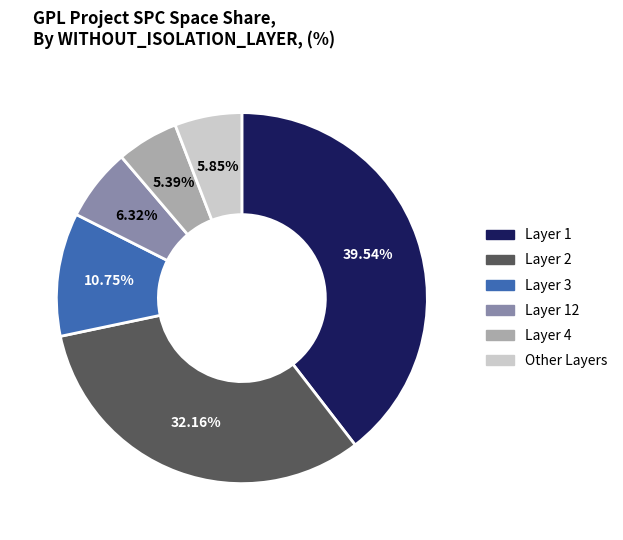

How many slices are in this pie chart?

6